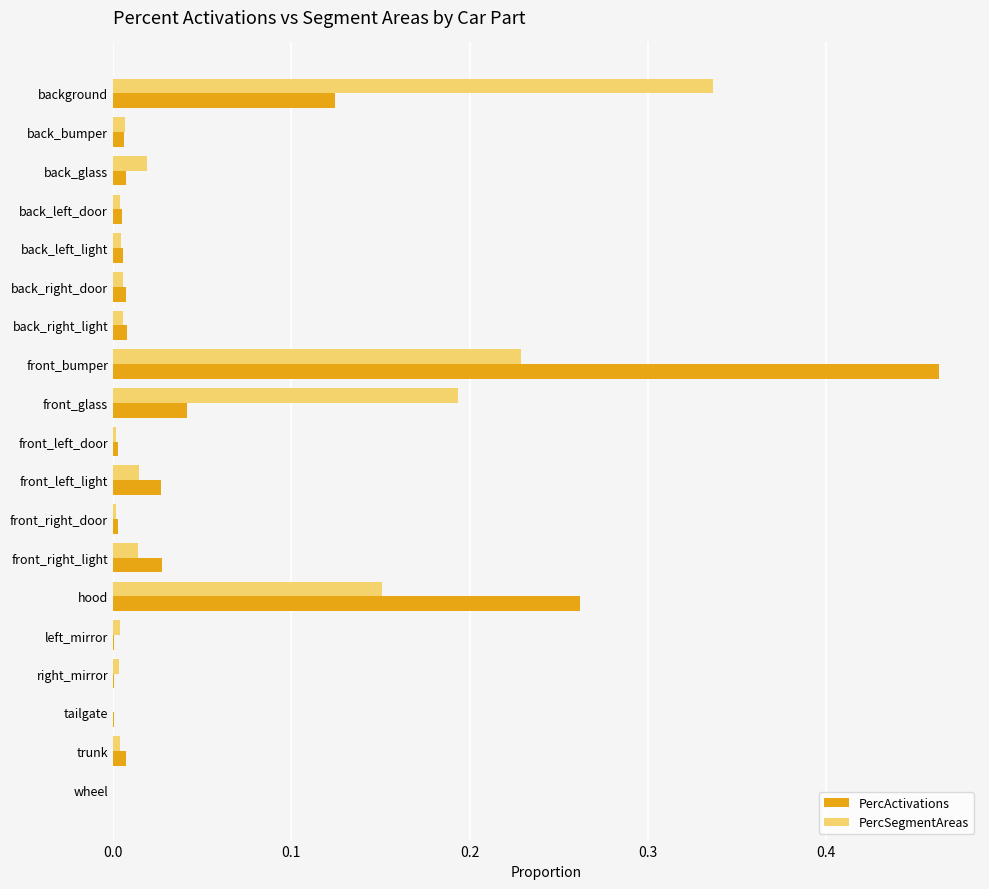

What are all the series names shown in the legend?

PercActivations, PercSegmentAreas